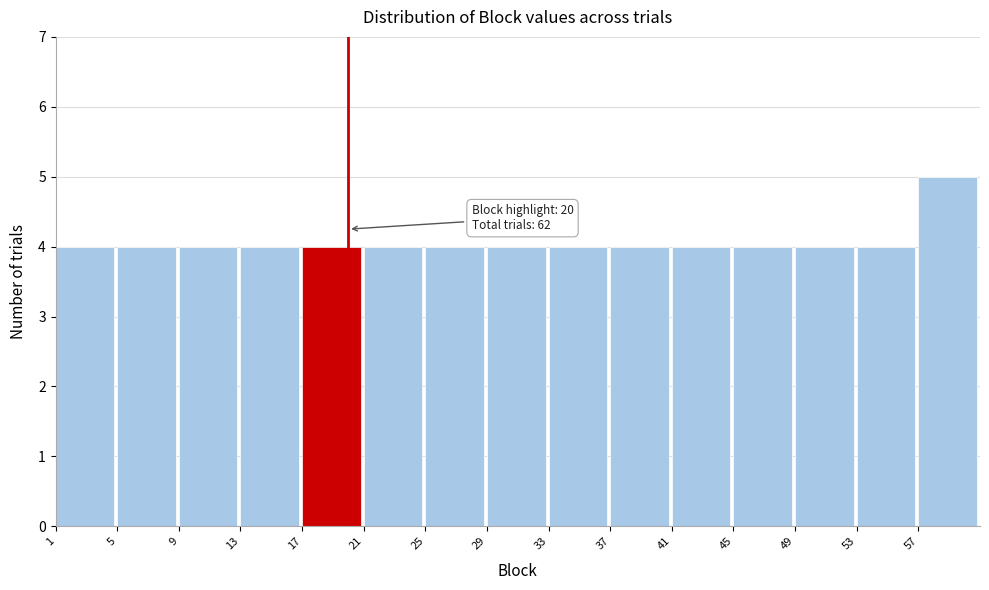

Over which range of the x-axis is the bar tallest?

57 to 61